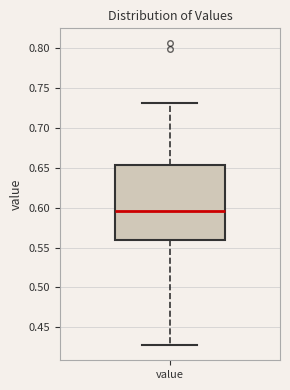

Transcribe this box plot: give where the median line is, the range the box spans, and where the two whiskers end, as read against the y-axis. The values are not printed on the chart, so give them approximately, as read against the axis.

median 0.595, box 0.560 to 0.655, whiskers 0.425 to 0.730